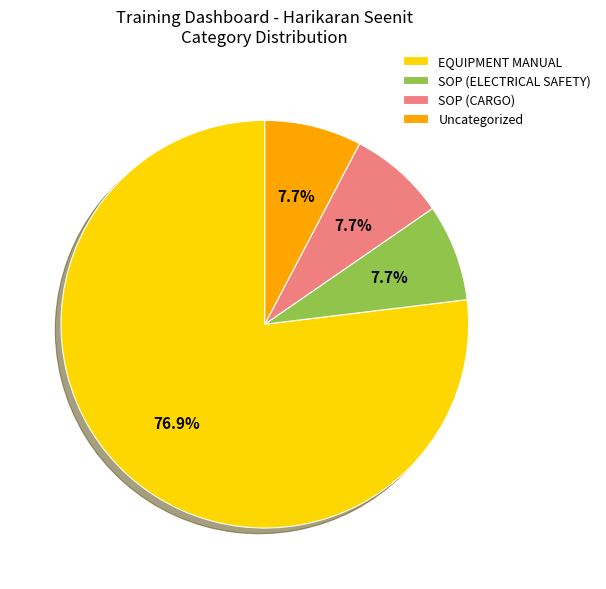

Which has a higher value, EQUIPMENT MANUAL or SOP (CARGO)?

EQUIPMENT MANUAL